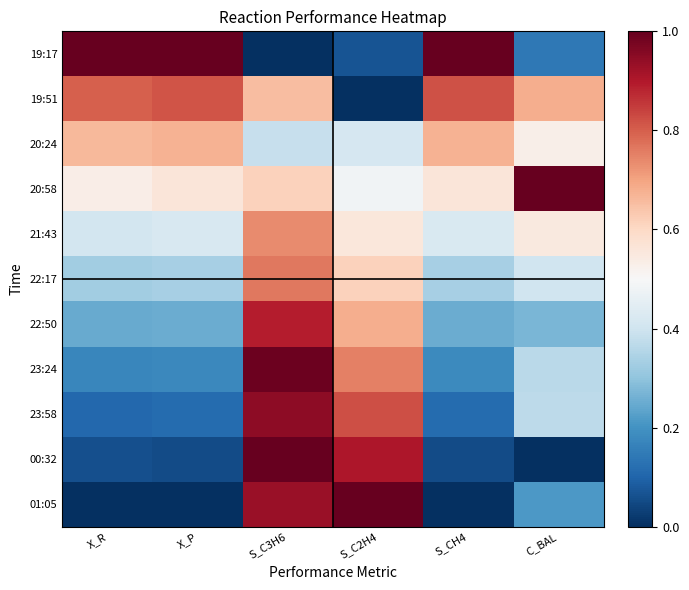

Rank the series at X_P from lowest to highest value.

01:05, 00:32, 23:58, 23:24, 22:50, 22:17, 21:43, 20:58, 20:24, 19:51, 19:17